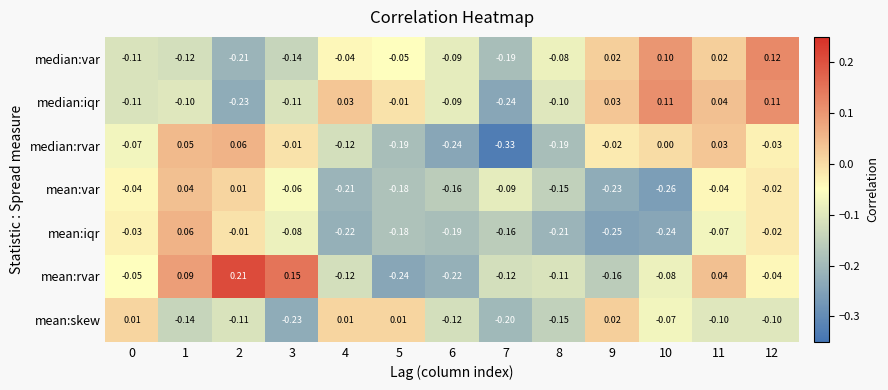

Between 0 and 9, which series saw the biggest shift?

mean:iqr